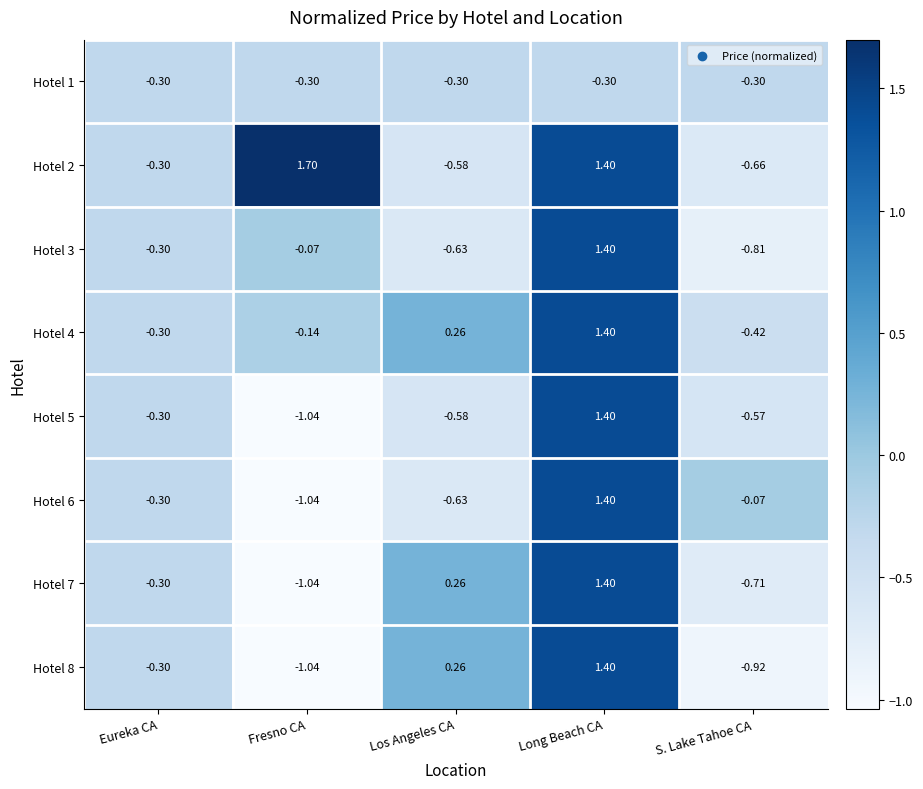

At which category is the sum across all series the highest?

Long Beach CA